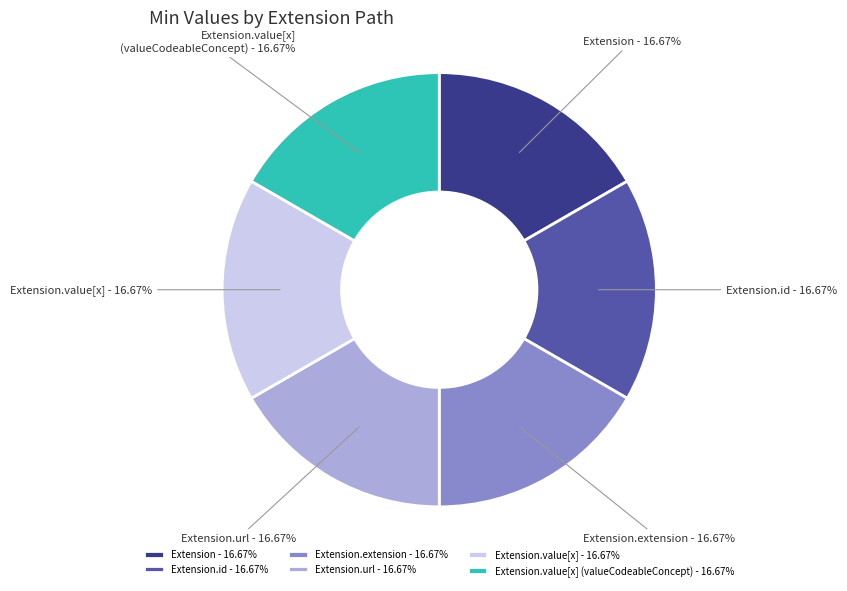

How many segments does this pie chart have?

6